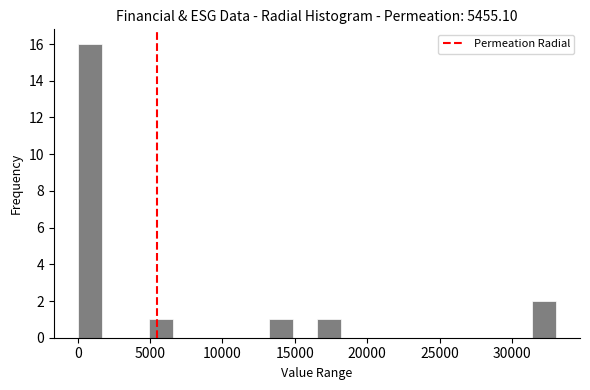

Around what value on the x-axis is the tallest bar? Give the approximate position of its centre, as read against the axis.

1000